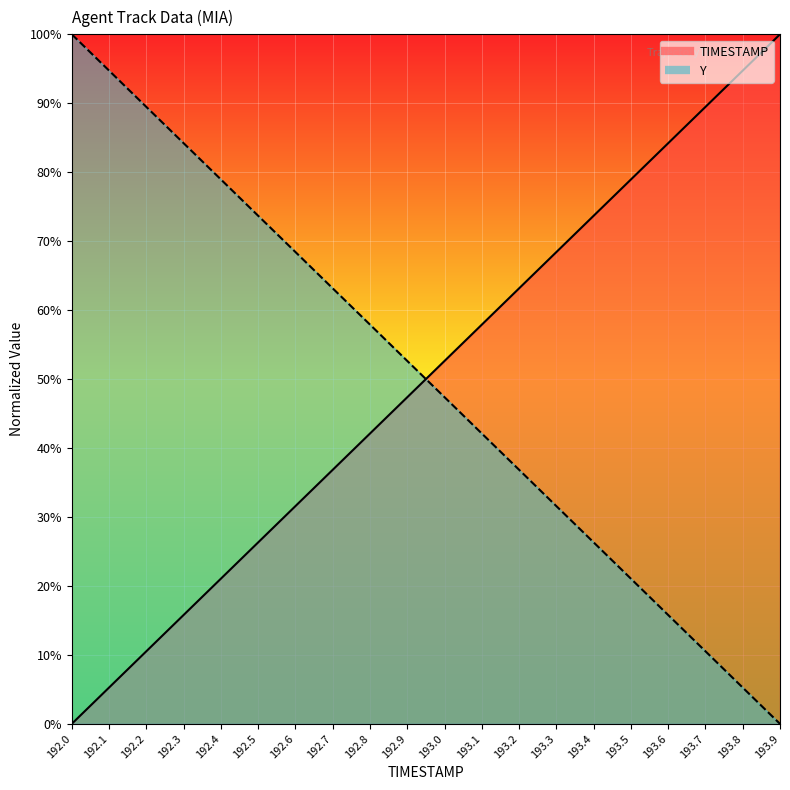

What is the total value across all series at 192.6?

100.0